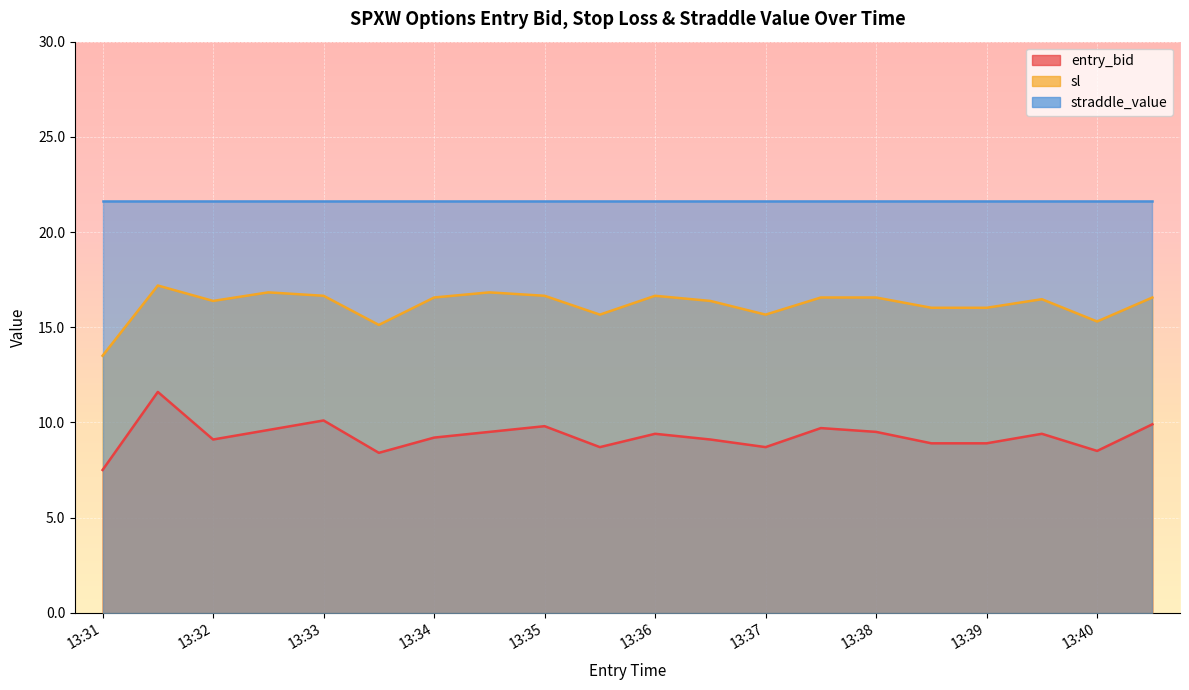

How many interior local valleys does the sl series have?

5